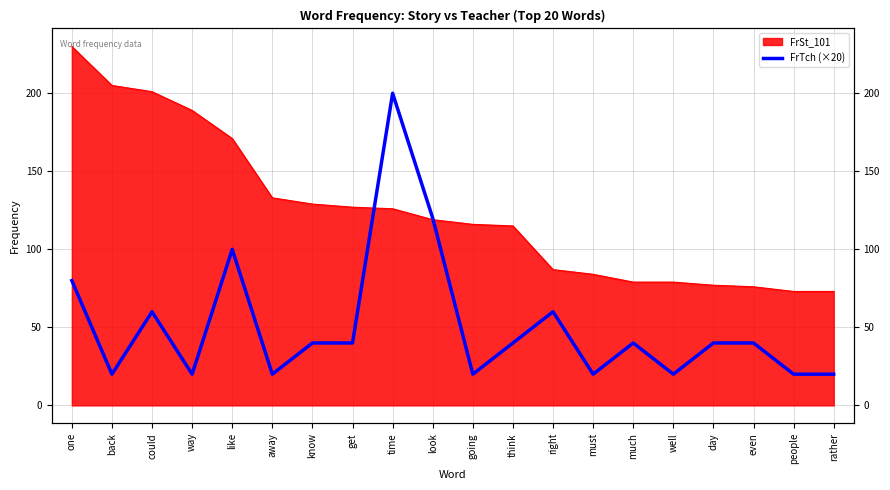

Reading left to right, list all the values displayed in this chart.

80	20	60	20	100	20	40	40	200	120	20	40	60	20	40	20	40	40	20	20